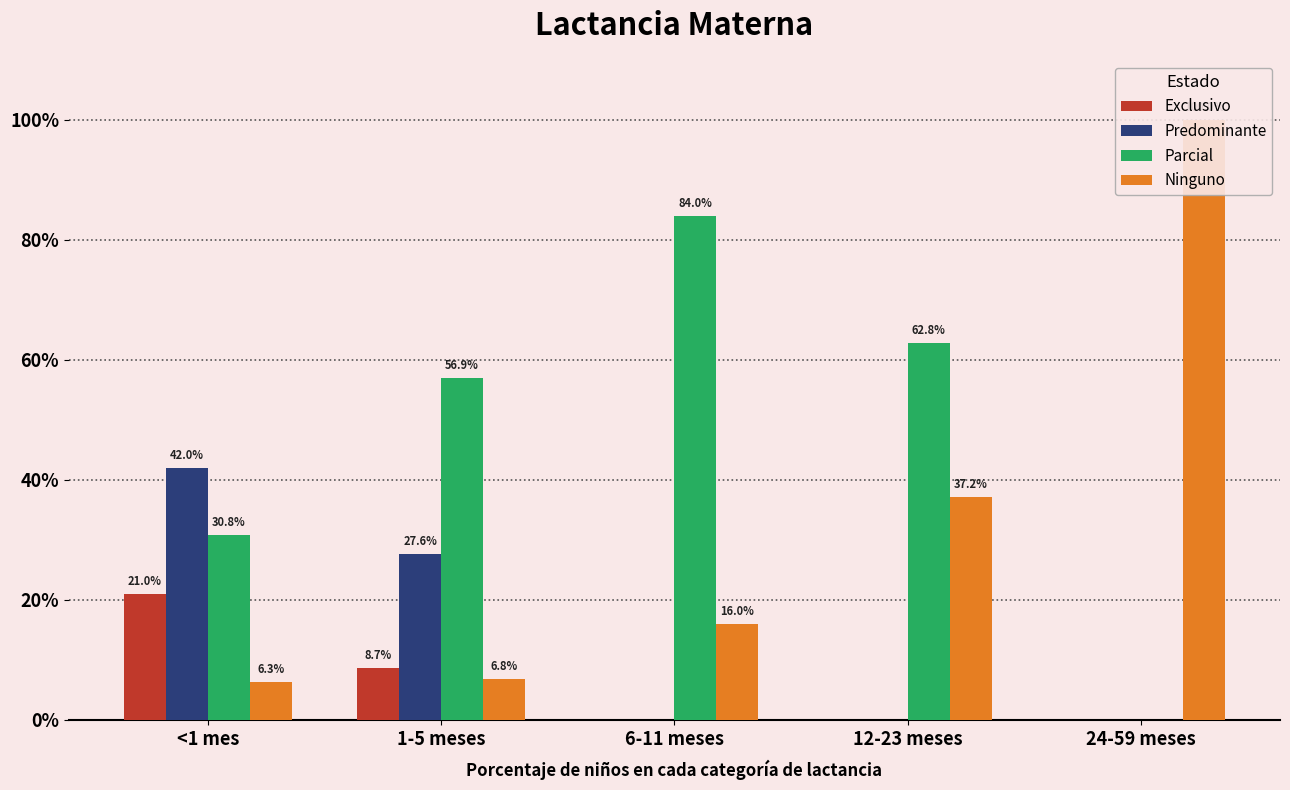

Count the number of categories in the chart.

5